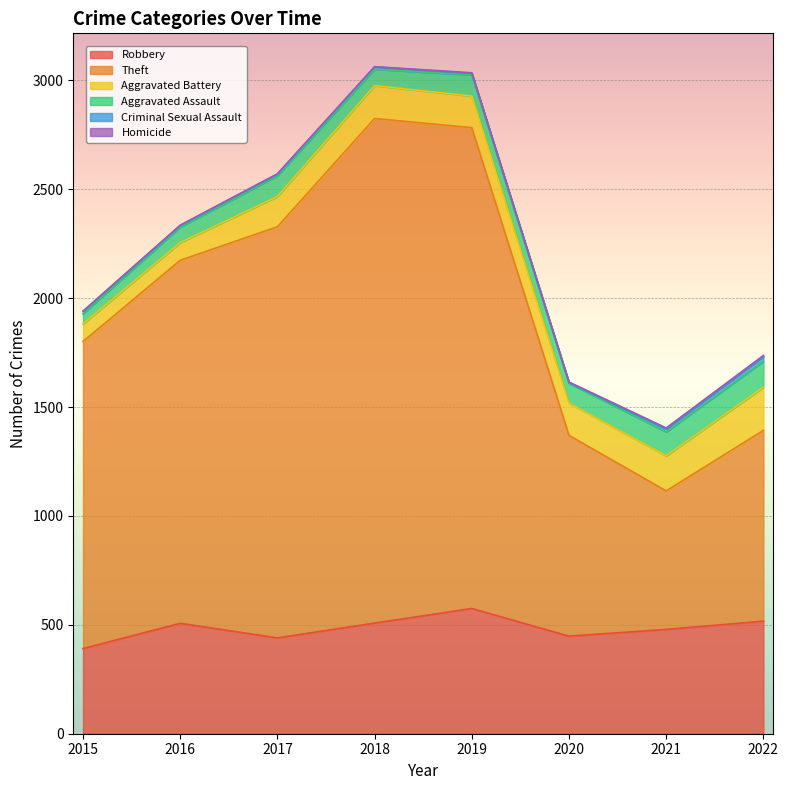

True or false: Aggravated Assault has more than 1 points higher than both neighbors.

True